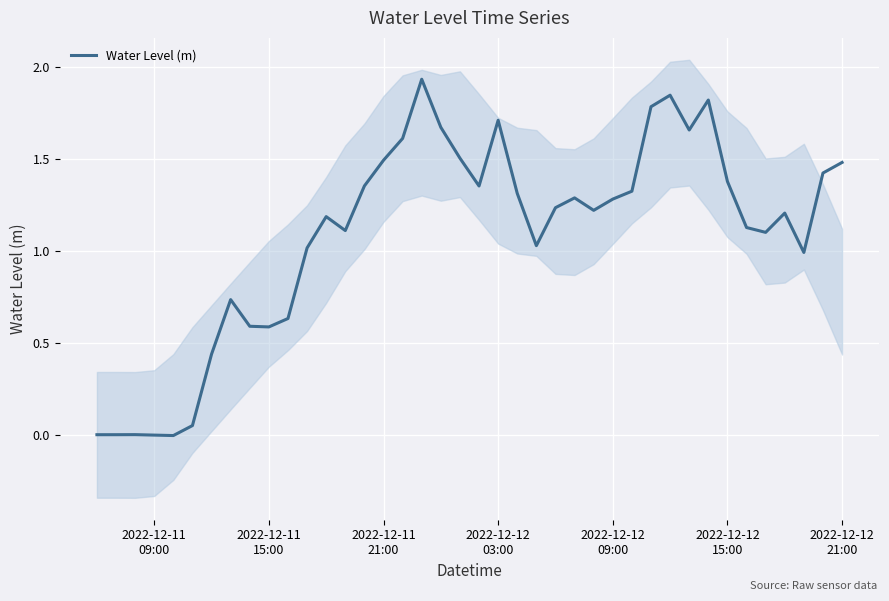

Is this an area chart (filled region under the line)?

No